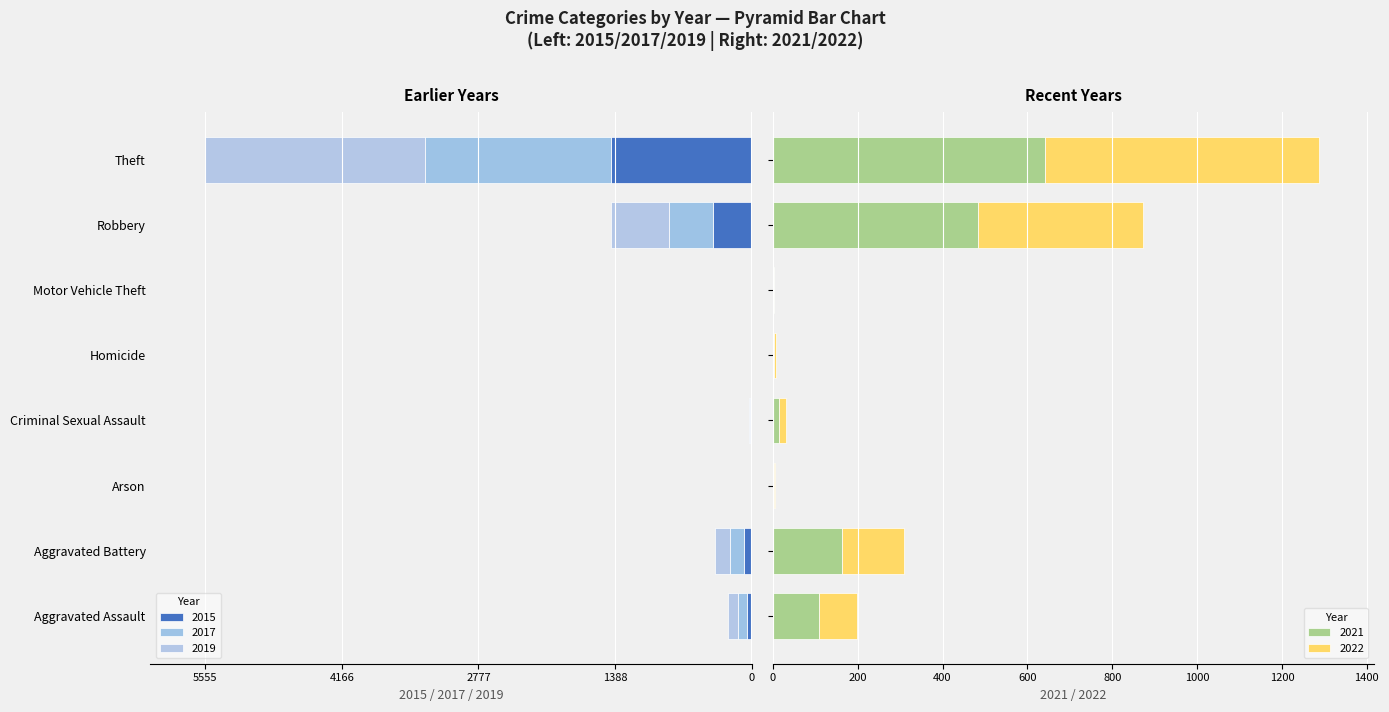

What is the sum of all 2021 values?

1422